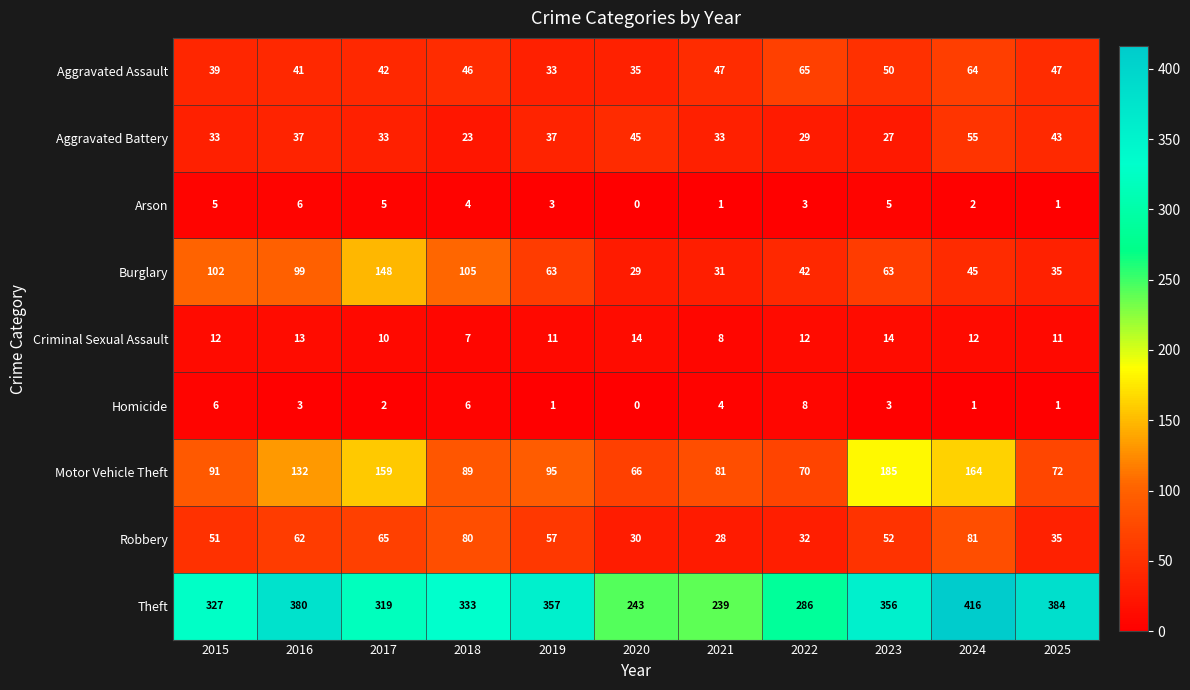

What is the difference between the Aggravated Battery values at 2023 and 2020?

18